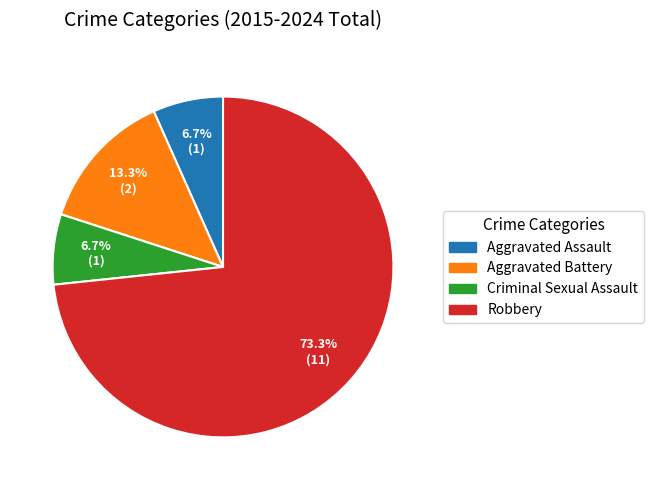

How much of the chart is everything except Aggravated Assault?

93.3%